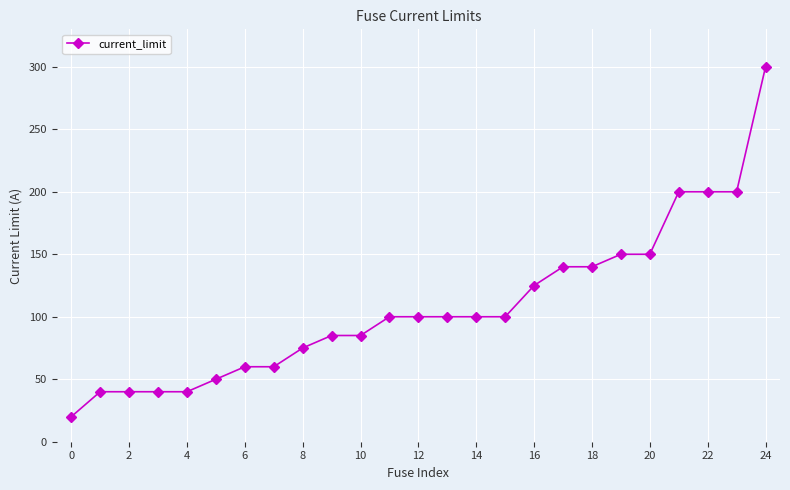

What is the greatest value displayed?

300